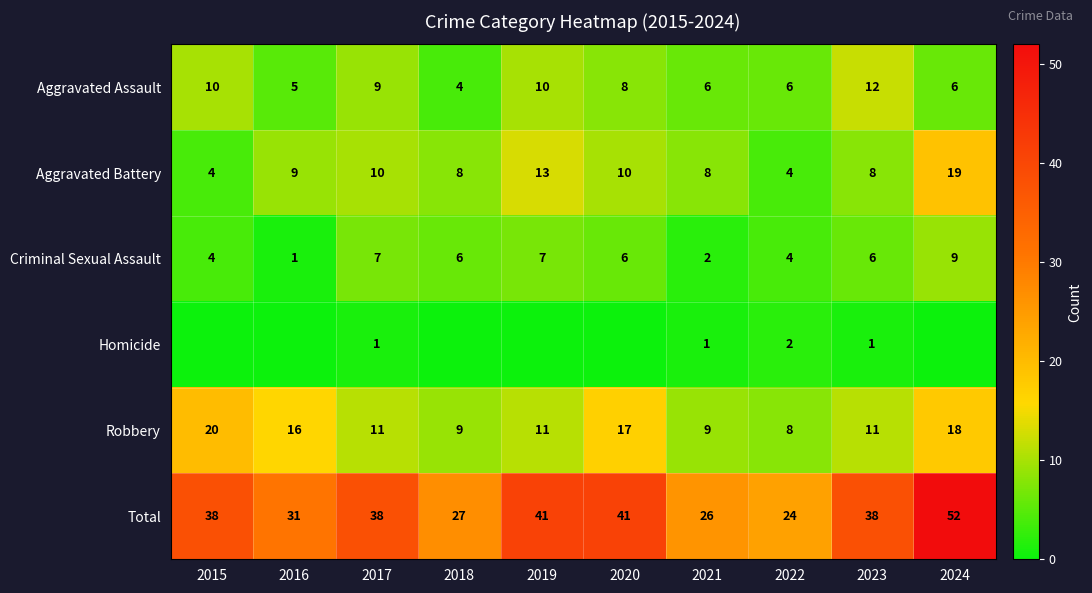

What is the minimum value for Aggravated Battery?

4